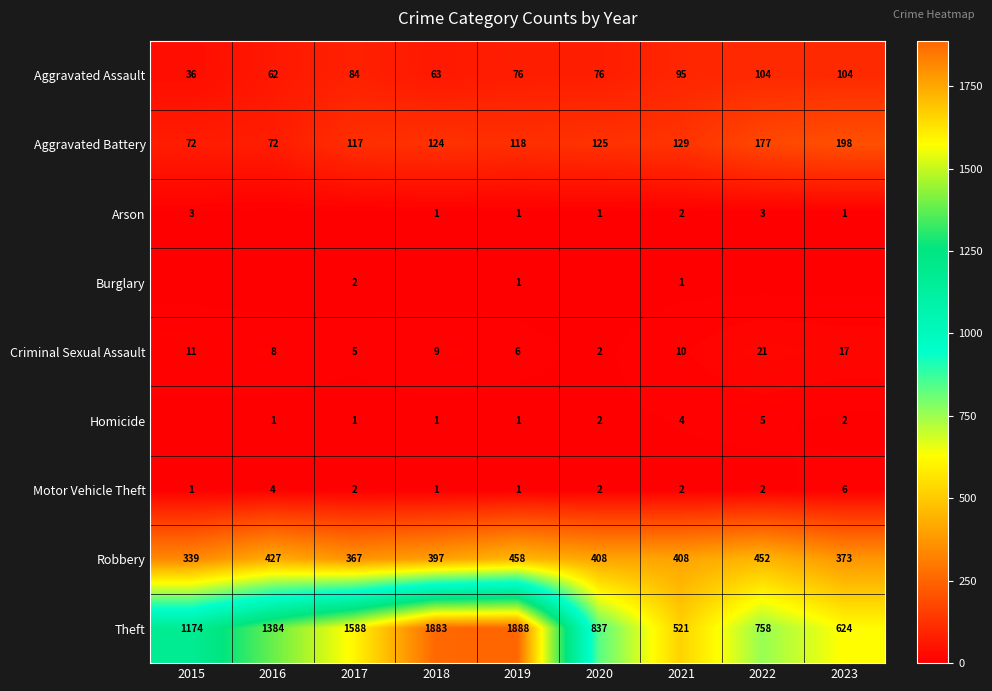

Is the value of Homicide at 2020 greater than the value of Theft at 2021?

No